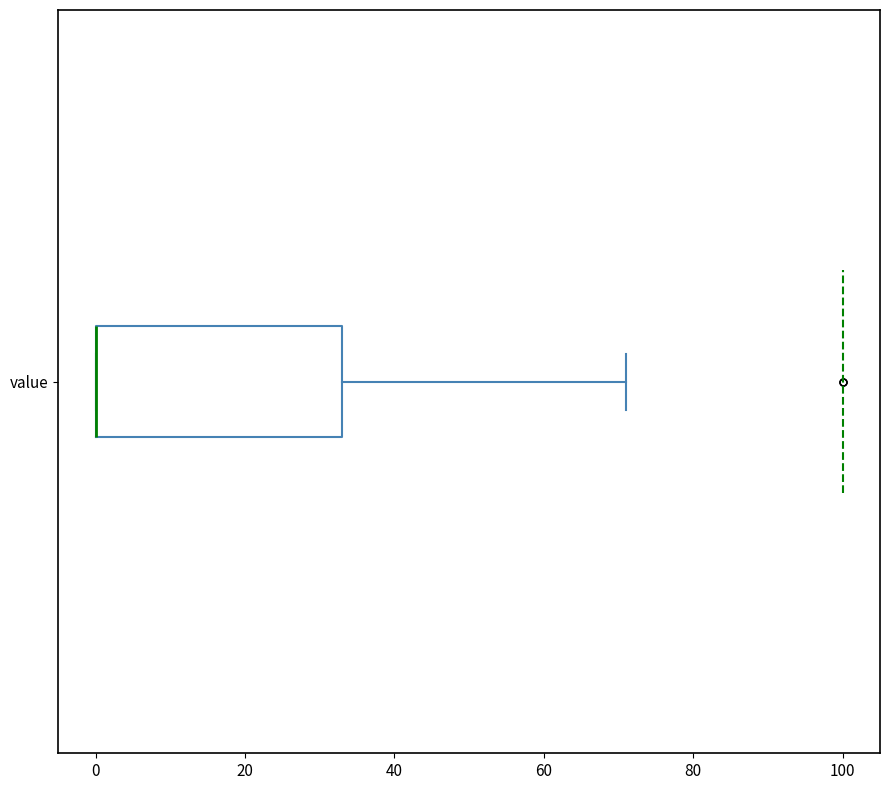

Read this box plot against the x-axis: the position of the median line, the range covered by the box, and the ends of both whiskers. The values are not printed on the chart, so give them approximately, as read against the axis.

median 0 (drawn on the box's left edge), box 0 to 34, whiskers 0 to 72